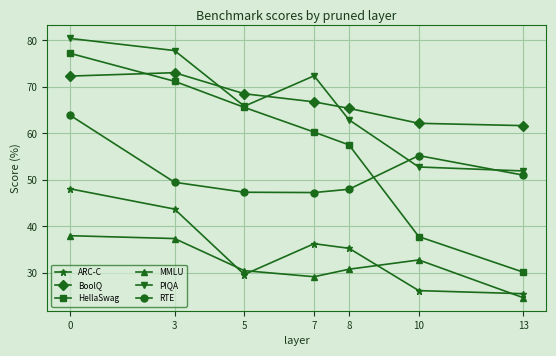

How many lines are shown in the chart?

6